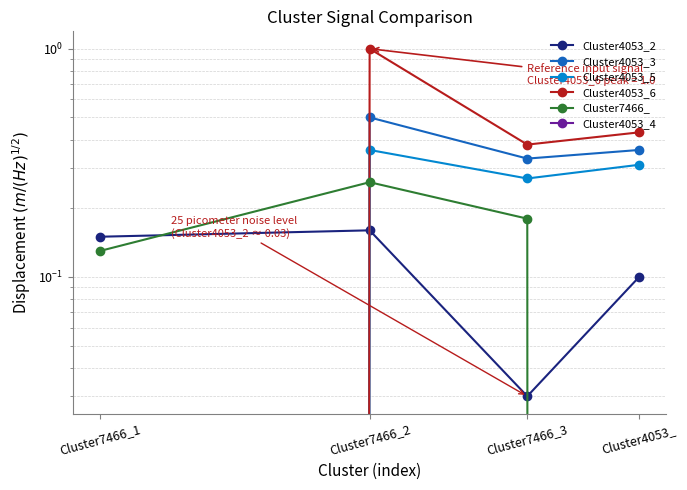

Which series has the largest total across all categories?

Cluster4053_6